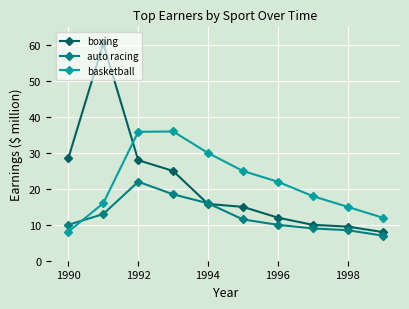

What are all the series names shown in the legend?

boxing, auto racing, basketball